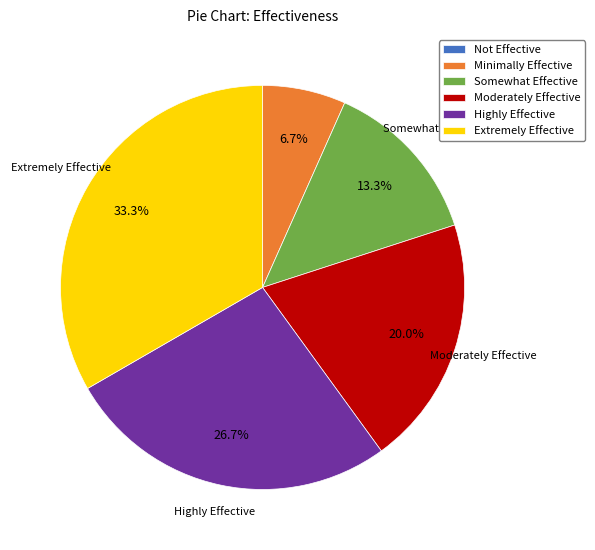

To the nearest percent, what is the combined percentage of Minimally Effective and Moderately Effective?

27%